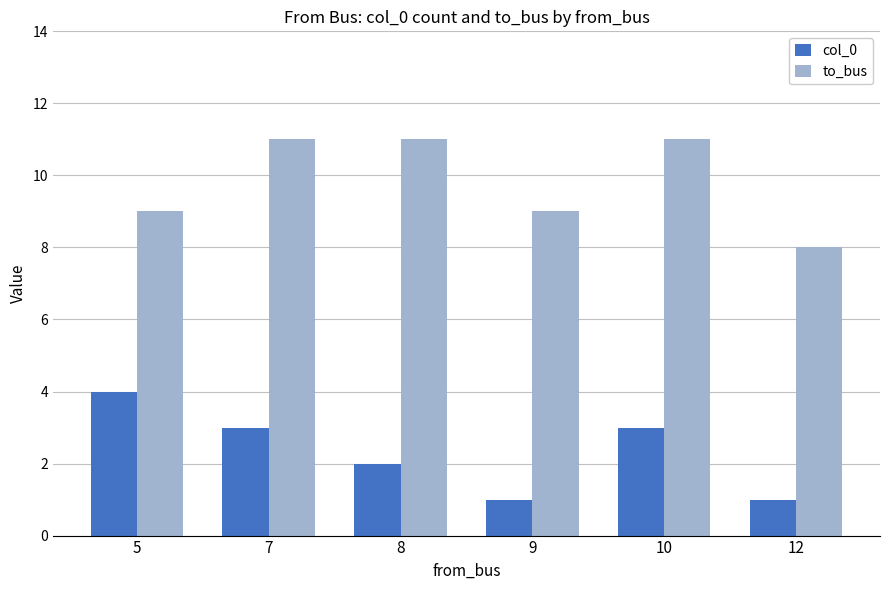

The value of to_bus at 8 is 11. True or false?

True